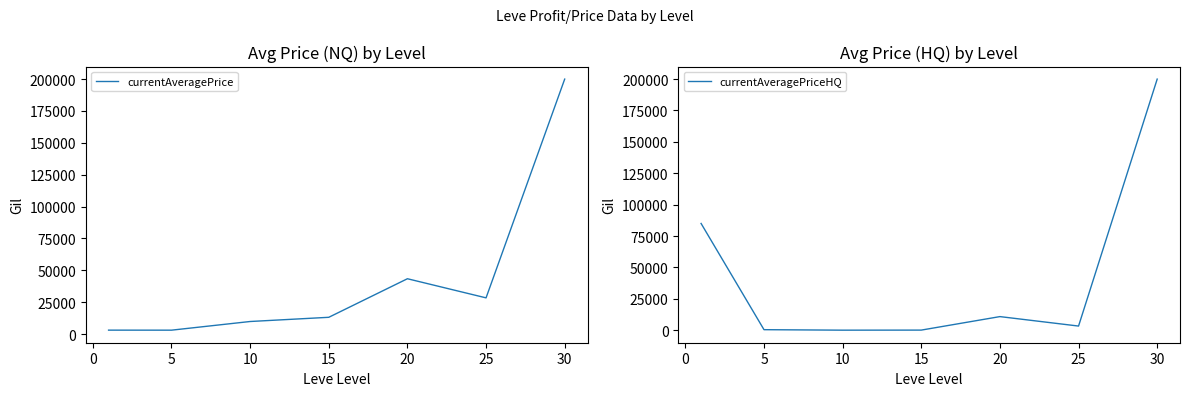

What are all the series names shown in the legend?

currentAveragePrice, currentAveragePriceHQ